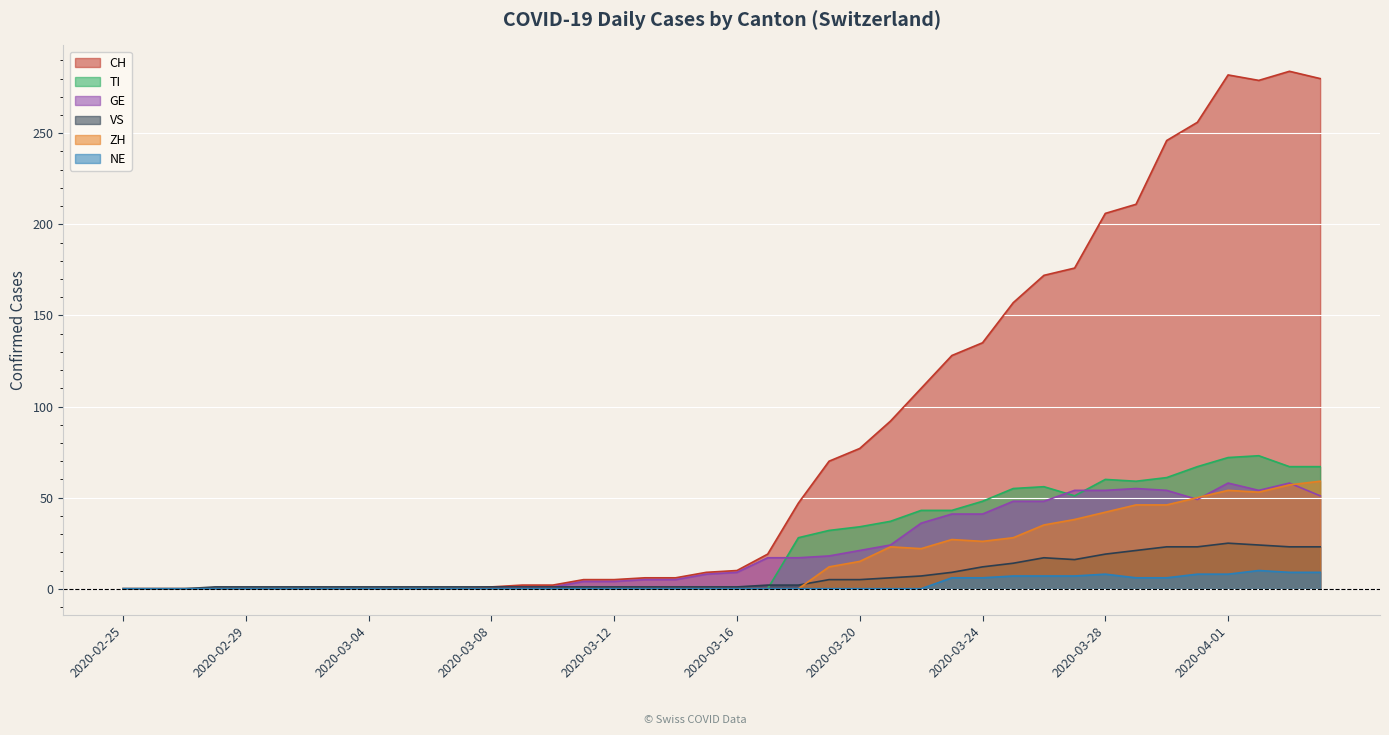

Between 2020-02-29 and 2020-03-02, which series saw the biggest shift?

CH